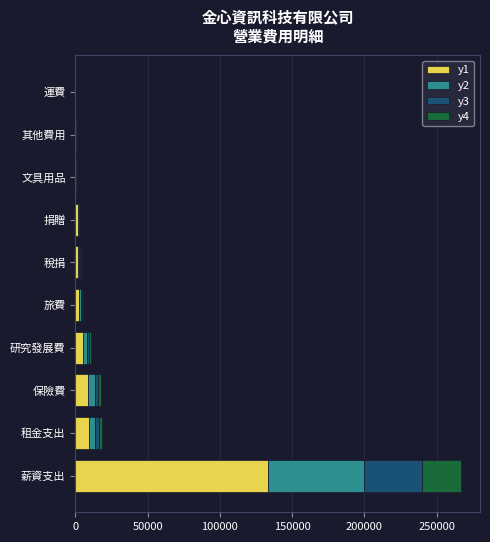

What is the highest value of the y1 series?

133327.0